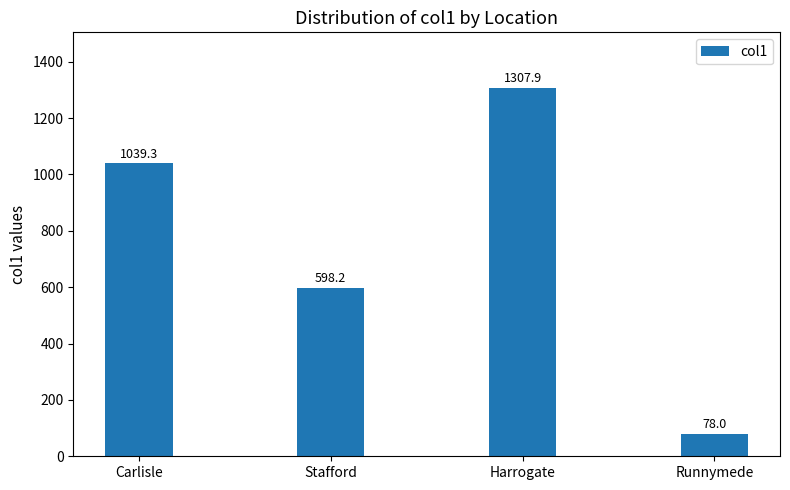

Which has a higher value, Stafford or Carlisle?

Carlisle